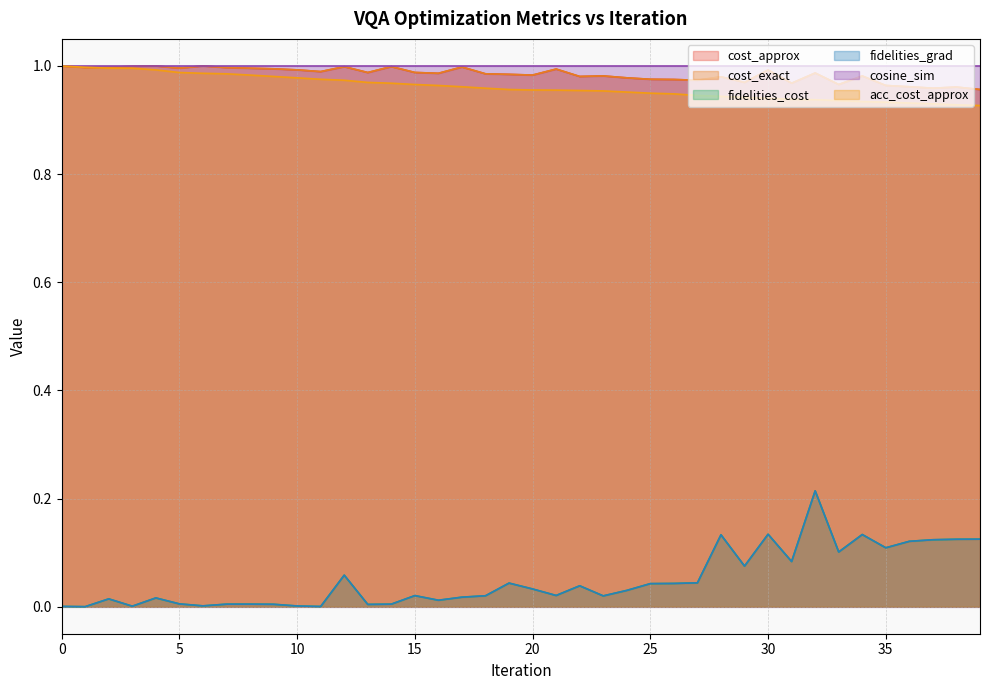

Where is the first local minimum for fidelities_grad?

1